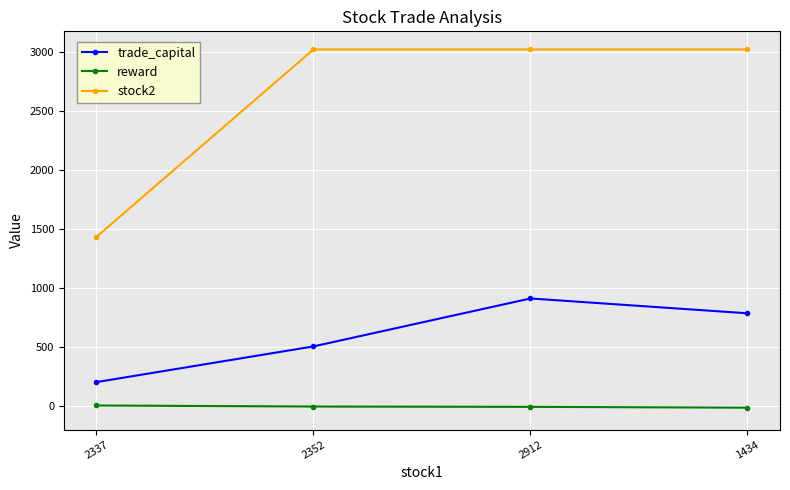

True or false: trade_capital and stock2 cross at least once.

False